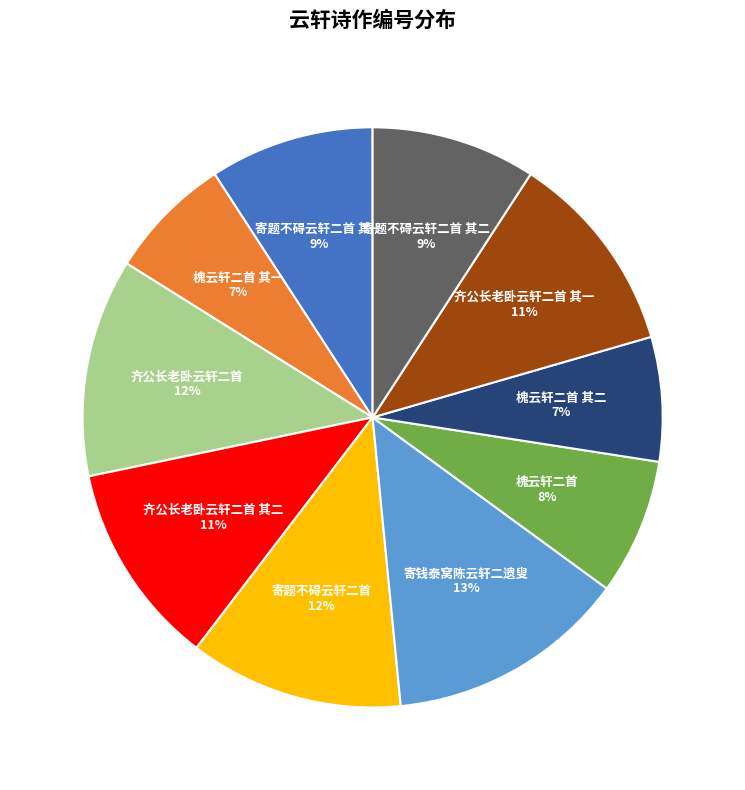

Approximately how many times larger is the value at 齐公长老卧云轩二首 其二 compared to 寄钱泰窝陈云轩二遗叟?

0.8